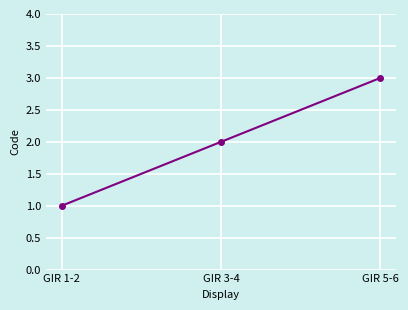

Reading left to right, extract all data points from this chart.

GIR 1-2=1	GIR 3-4=2	GIR 5-6=3